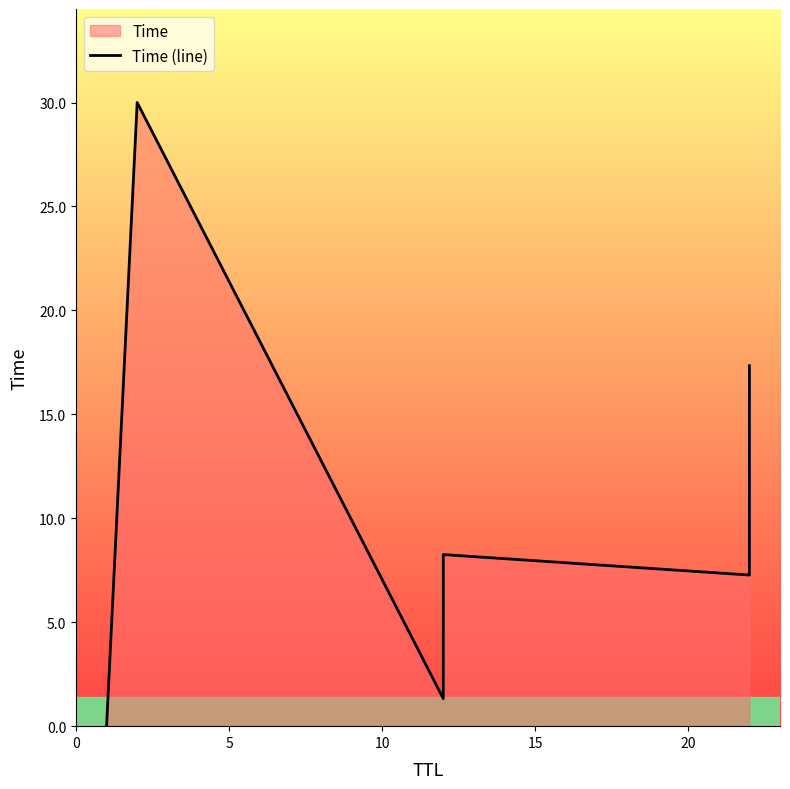

How many lines are shown in the chart?

1